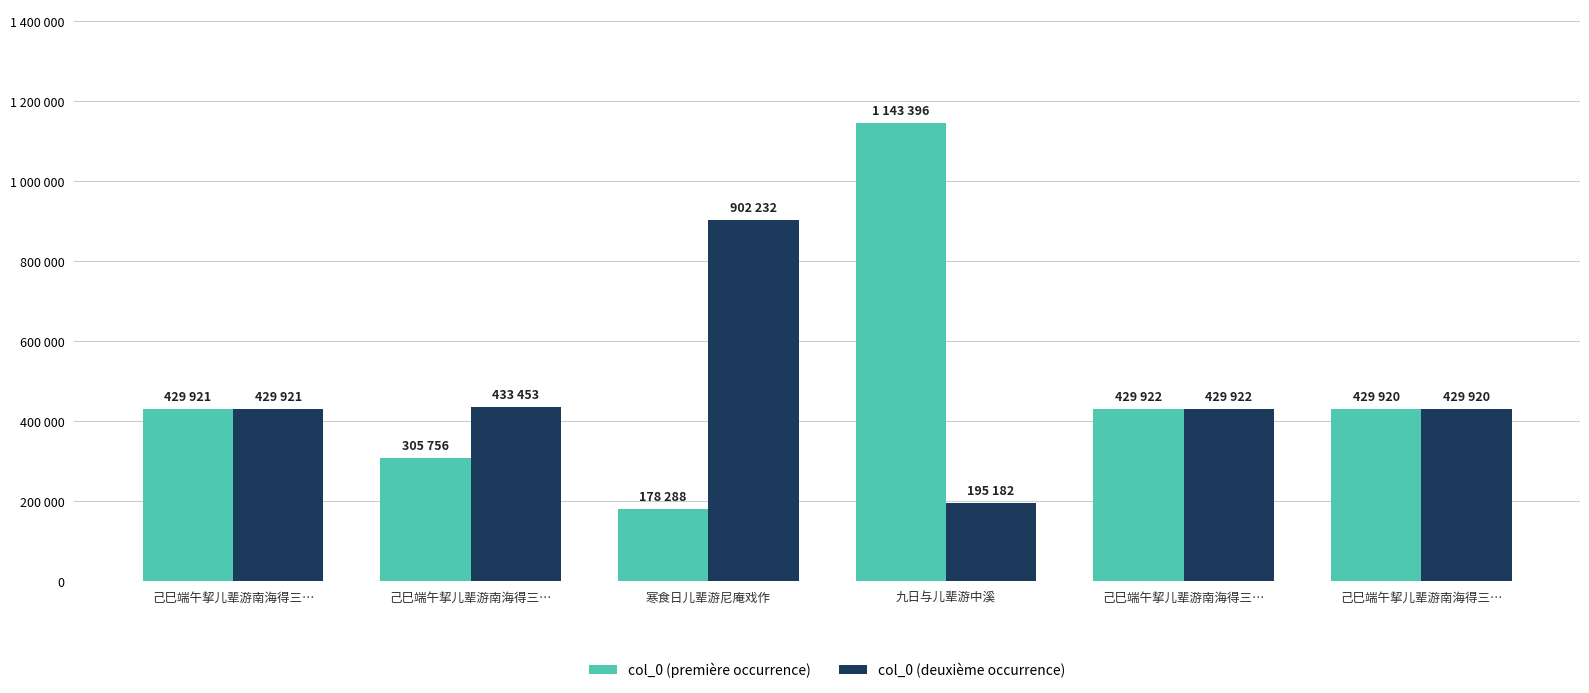

What are all the series names shown in the legend?

col_0 (première occurrence), col_0 (deuxième occurrence)